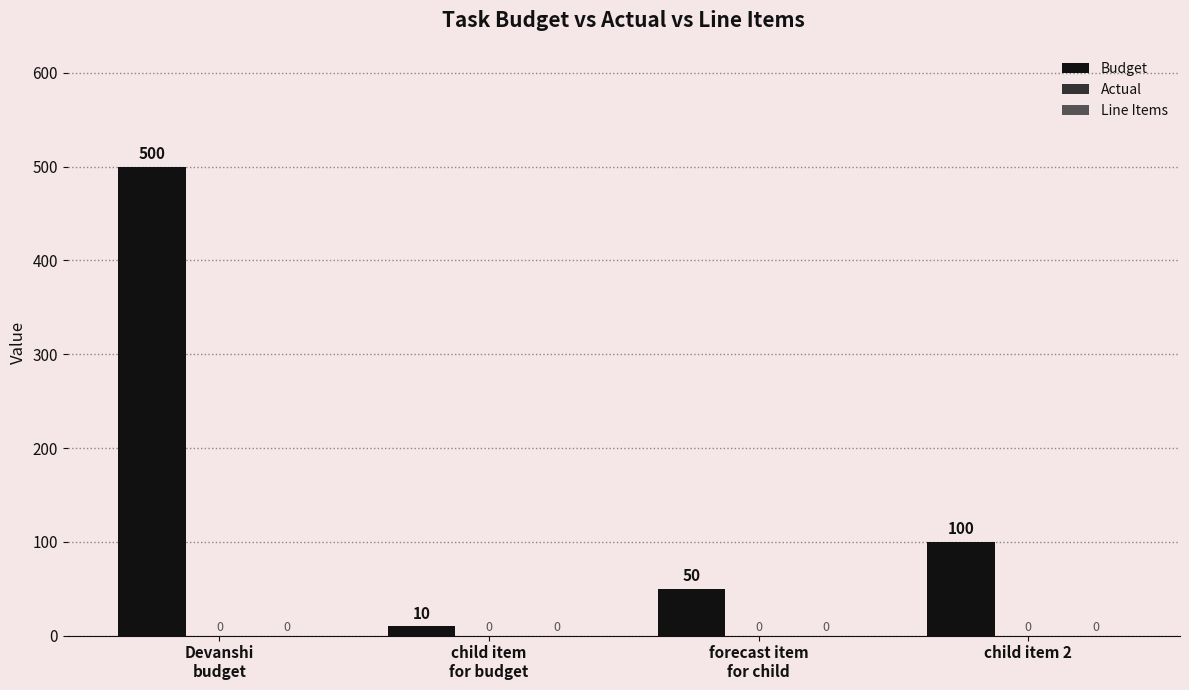

What is the label of the 4th bar from the right?

Devanshi
budget